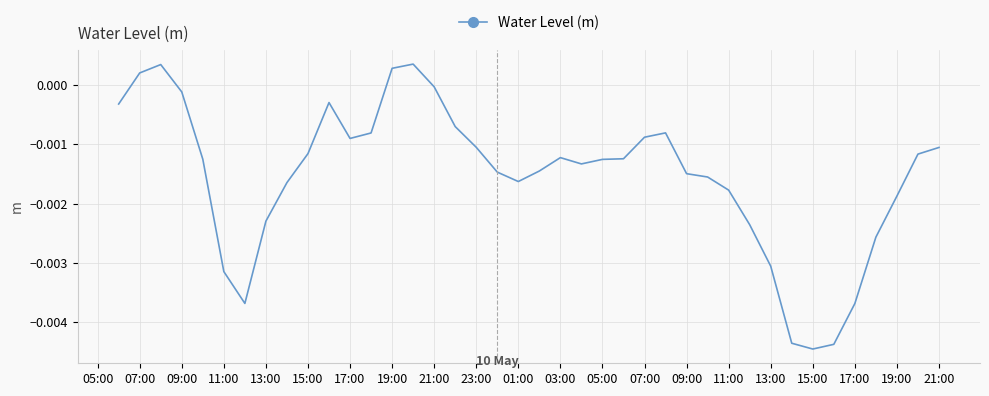

Count the number of values greater than 0.

4